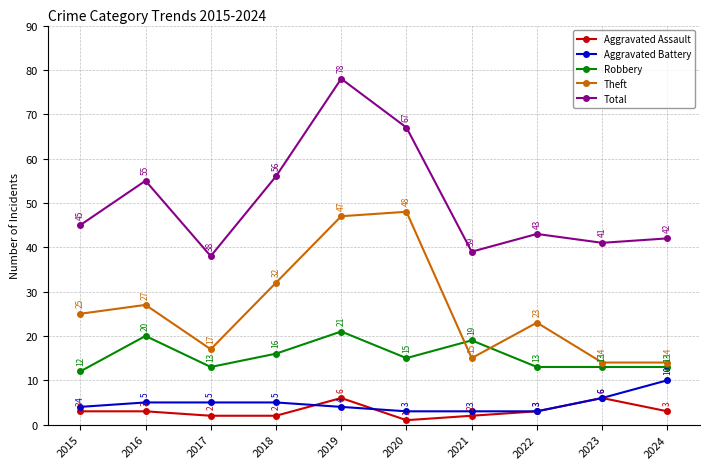

What is the lowest value of the Theft series?

14